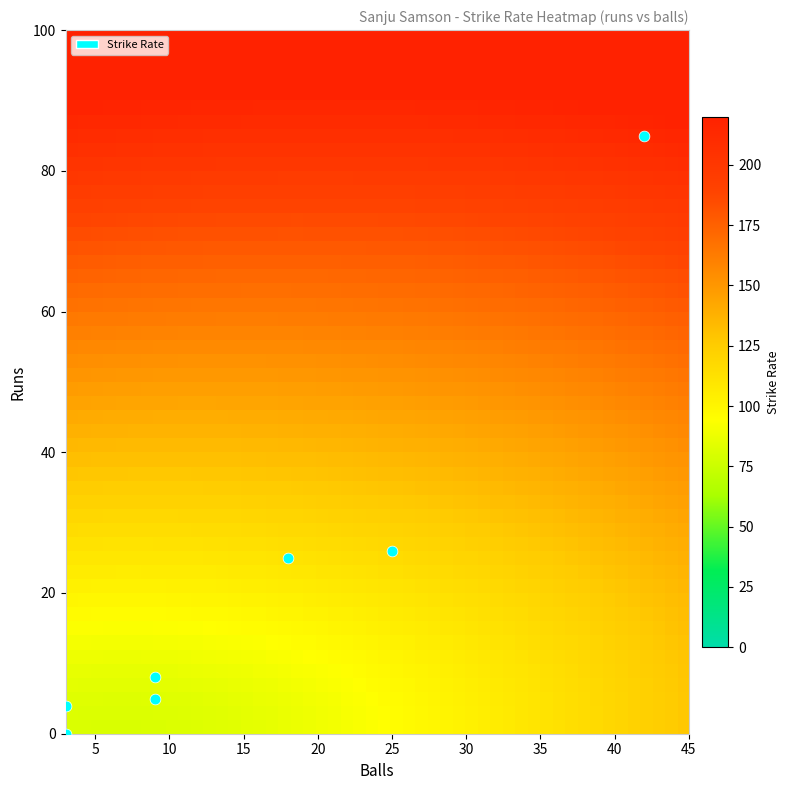

How many categories are shown in the chart?

7